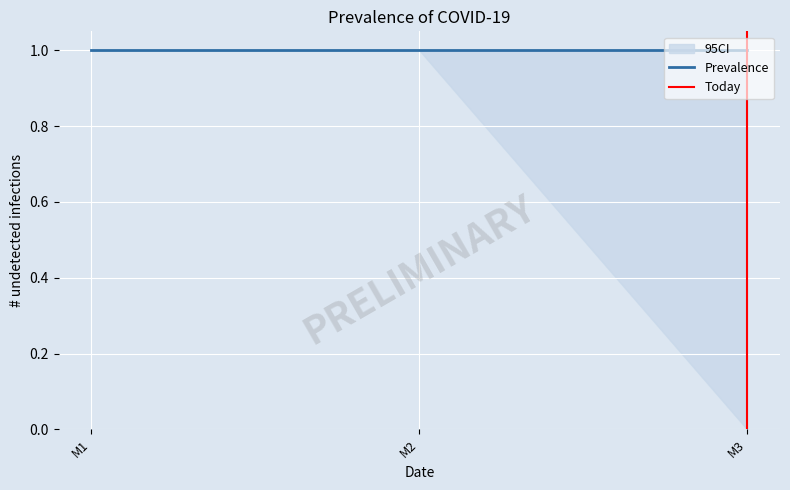

What is the maximum value shown in the chart?

1